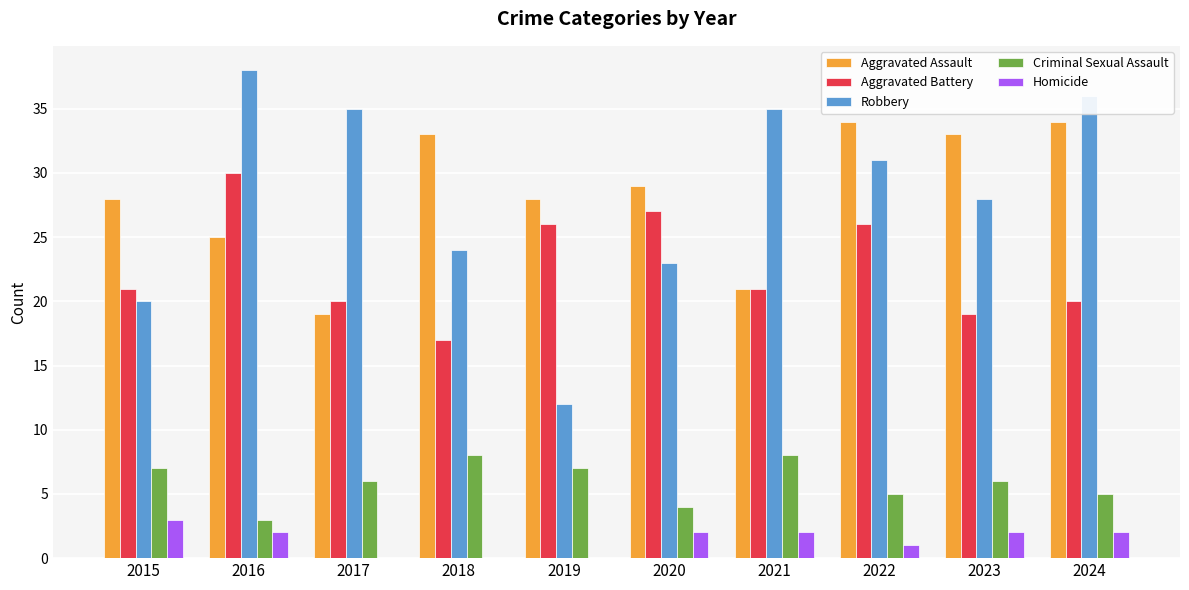

What is the greatest value displayed?

38